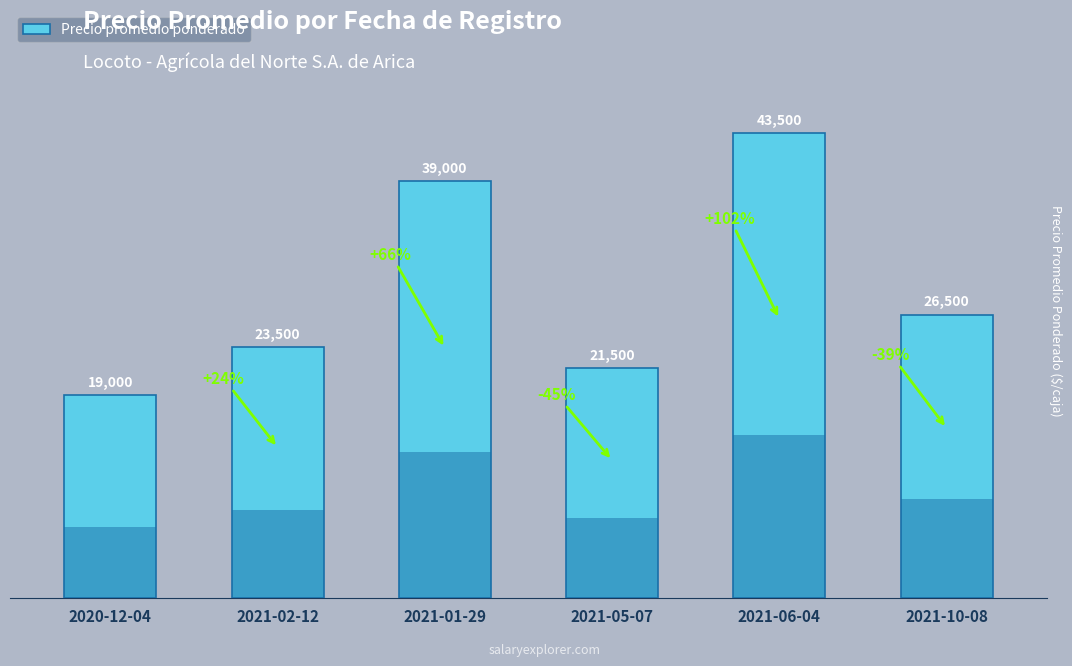

Which label corresponds to the largest value in the chart?

2021-06-04